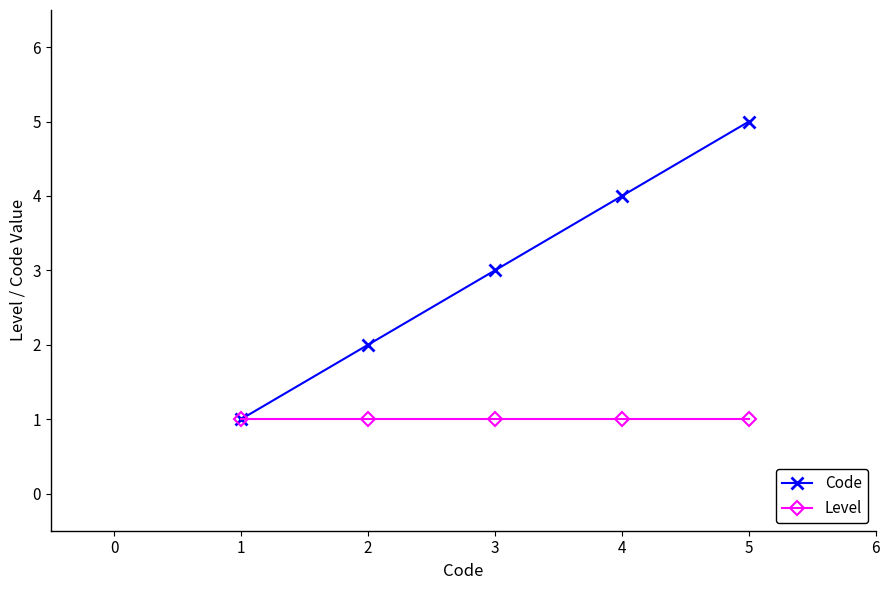

At which category is the sum across all series the highest?

5